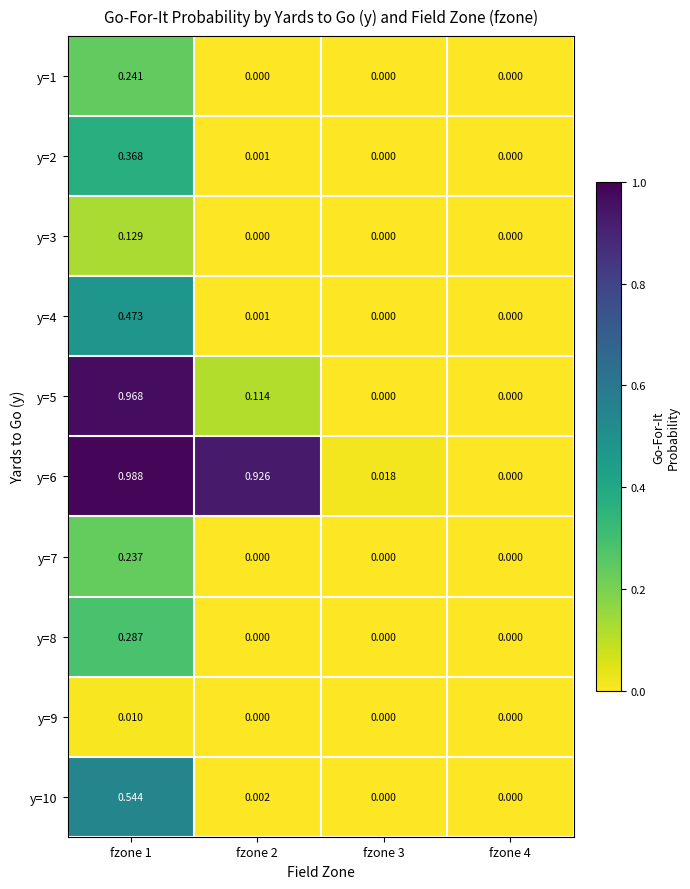

Is the value of y=6 at fzone 2 greater than the value of y=8 at fzone 1?

Yes